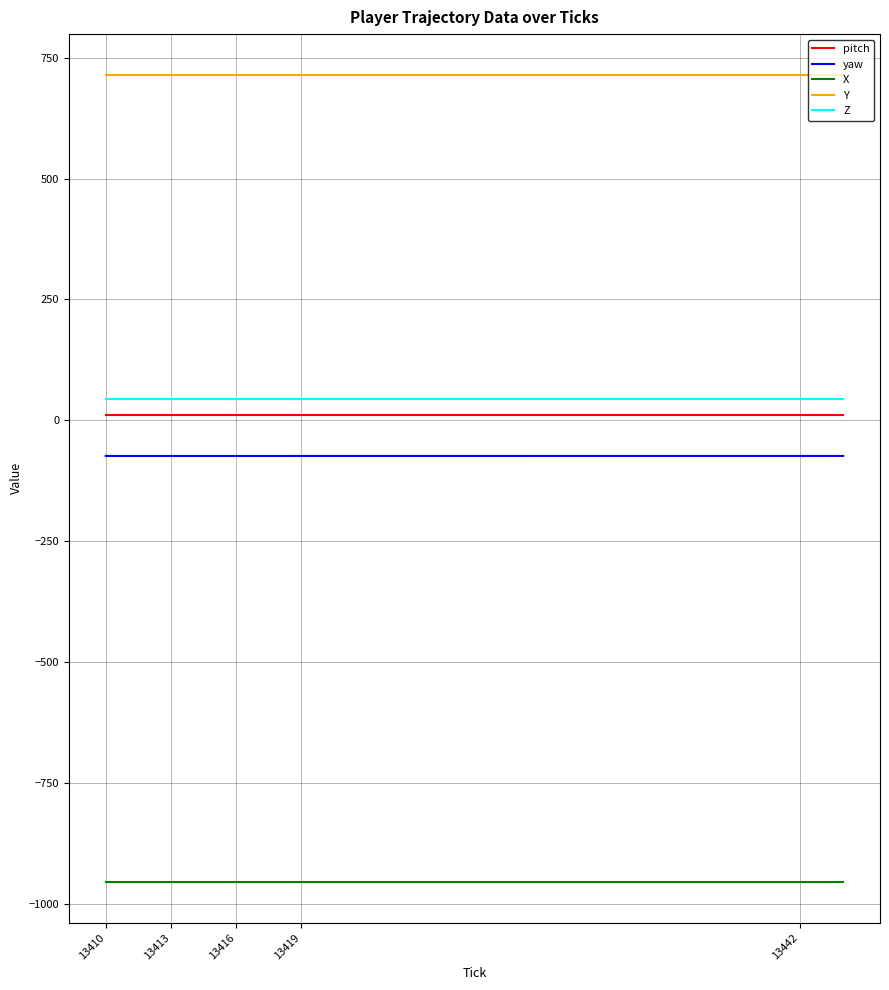

Which series has the largest total across all categories?

Y